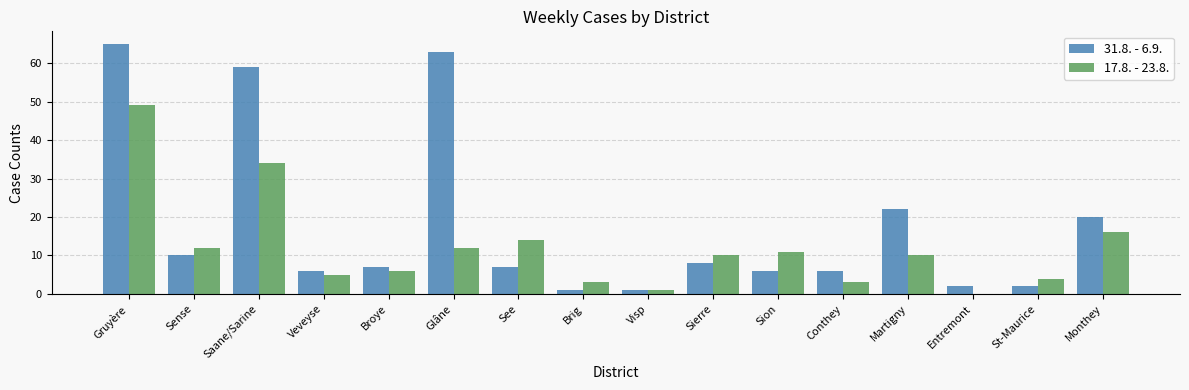

What are all the series names shown in the legend?

31.8. - 6.9., 17.8. - 23.8.